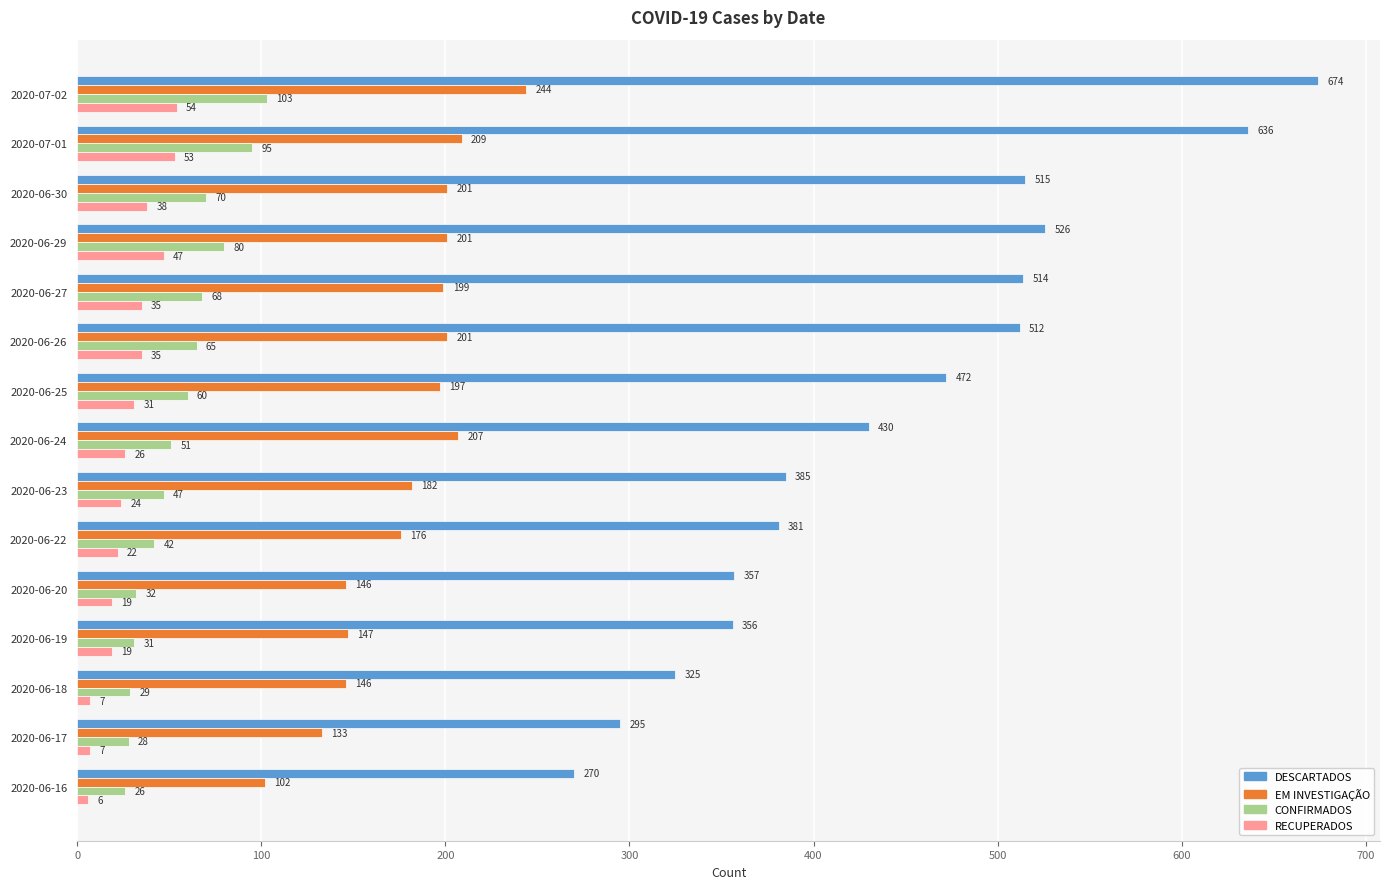

At which category is the sum across all series the highest?

2020-07-02